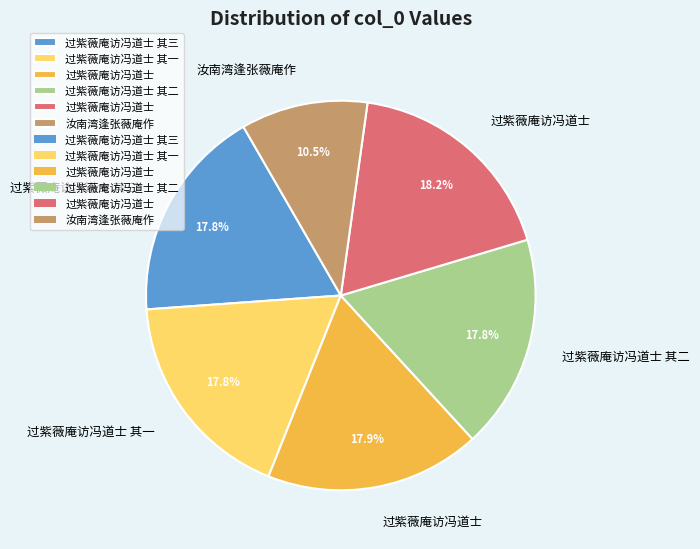

Does any single category account for the majority?

No